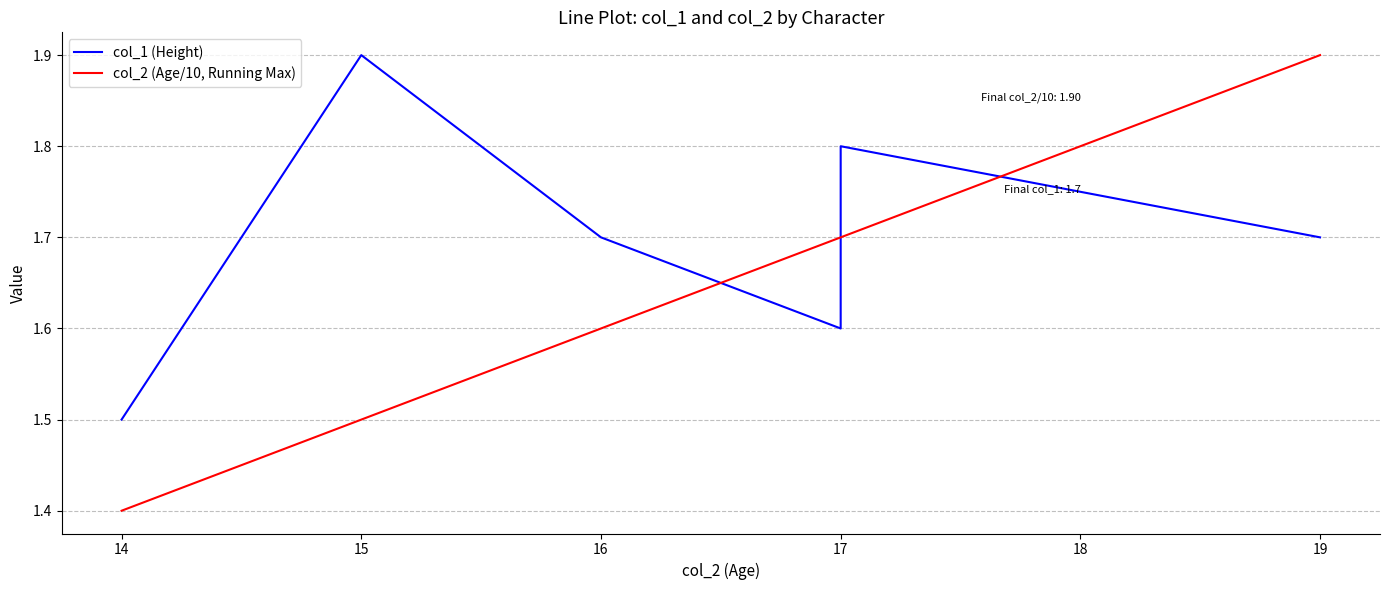

Reading left to right, transcribe all the data shown in this chart.

col_1 (Height): 1.5	1.9	1.7	1.6	1.8	1.7
col_2 (Age/10, Running Max): 1.4	1.5	1.6	1.7	1.7	1.9